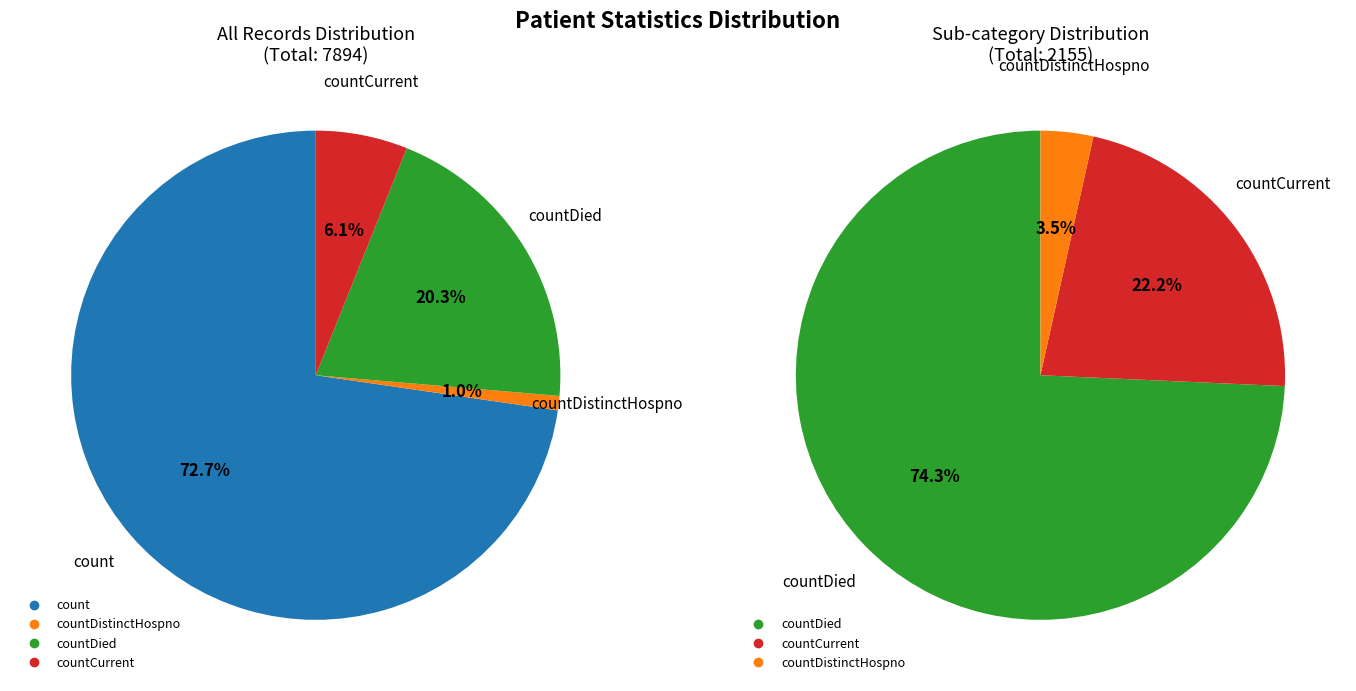

To the nearest percent, what is the average slice percentage?

25%